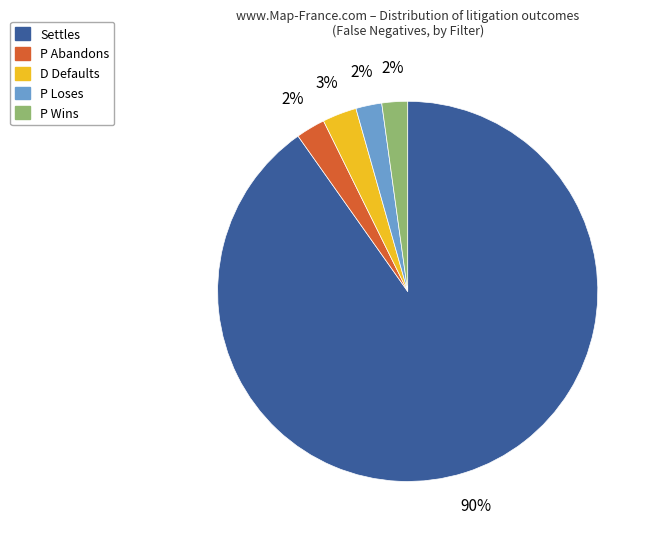

What is the majority slice?

Settles